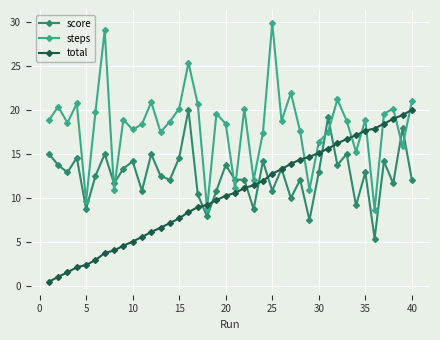

Which series ends up on top after the final intersection of steps and total?

steps